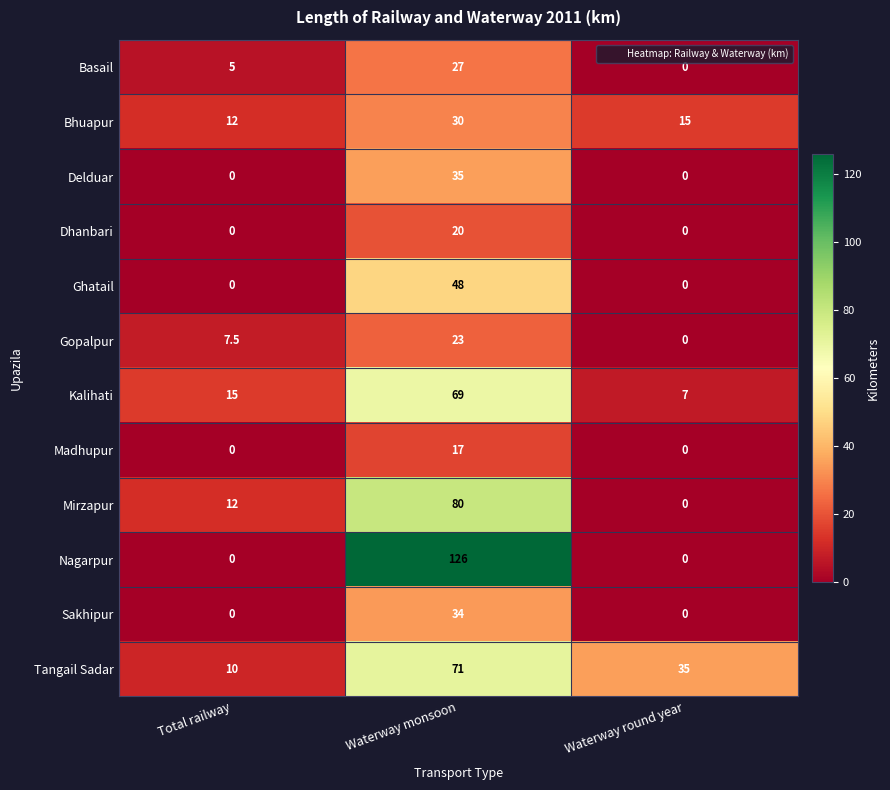

What is the total value across all series at Waterway round year?

57.0